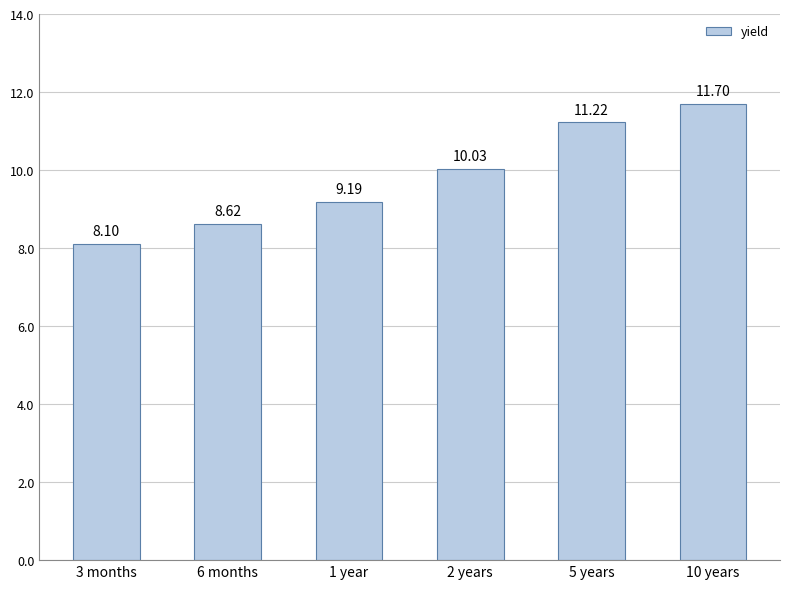

Rank the categories by value from highest to lowest.

10 years, 5 years, 2 years, 1 year, 6 months, 3 months